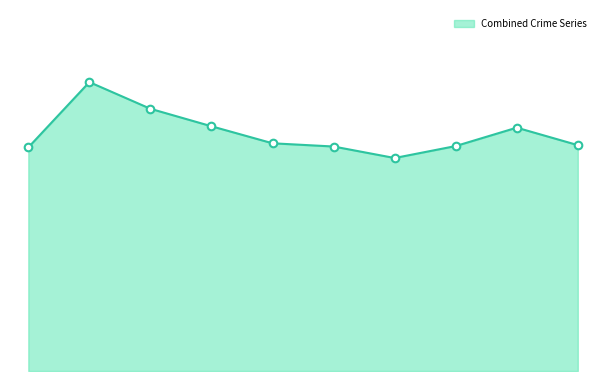

Is this an area chart (filled region under the line)?

Yes